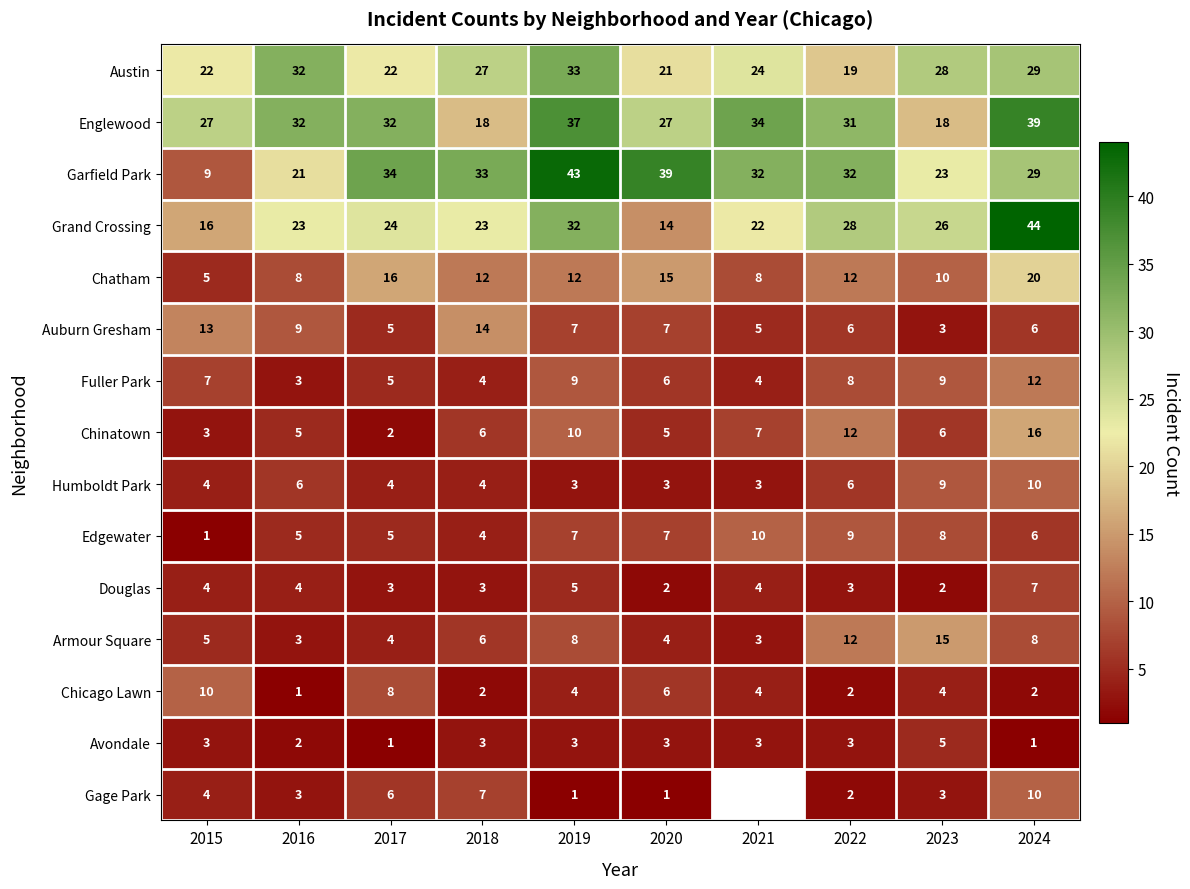

What is the average value of the Edgewater series?

6